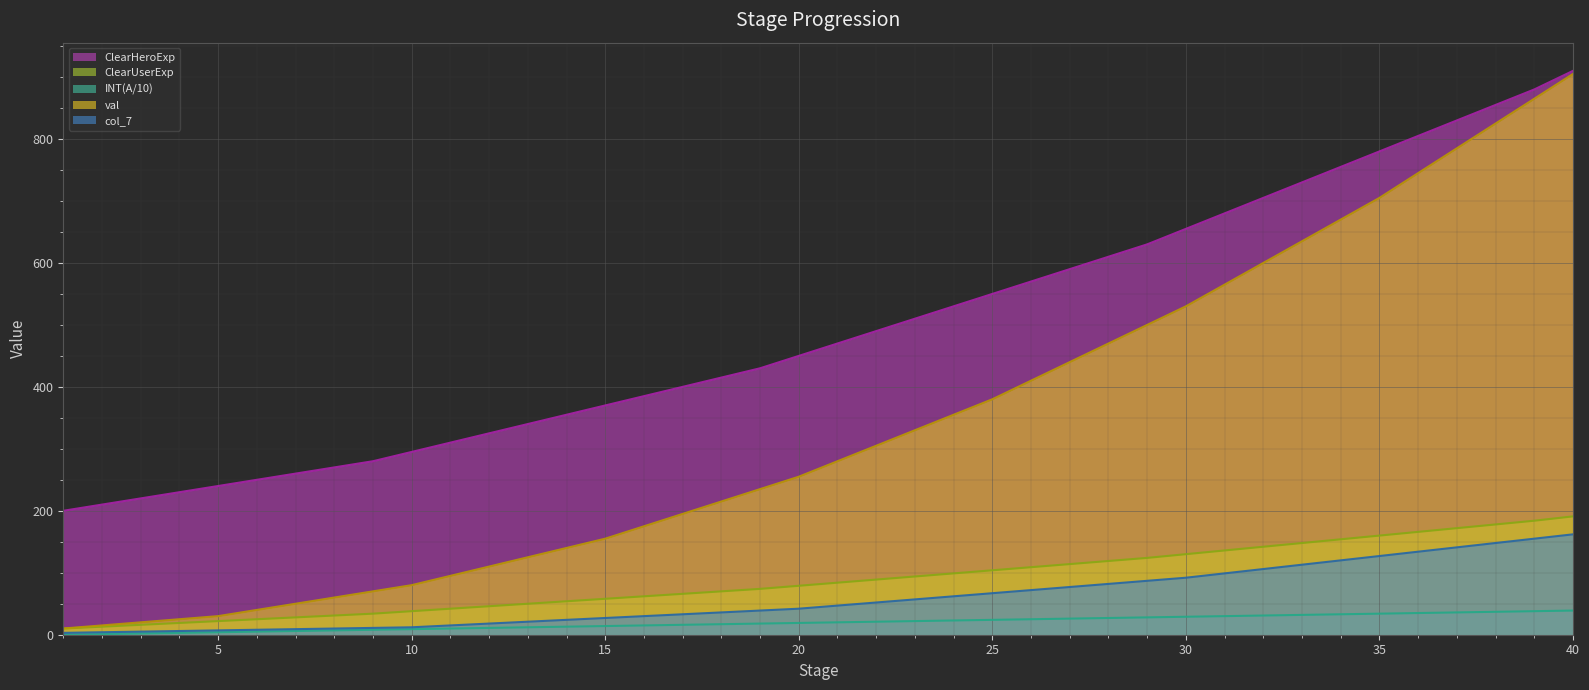

What is the value of the ClearHeroExp point at the 24th from the left?

530